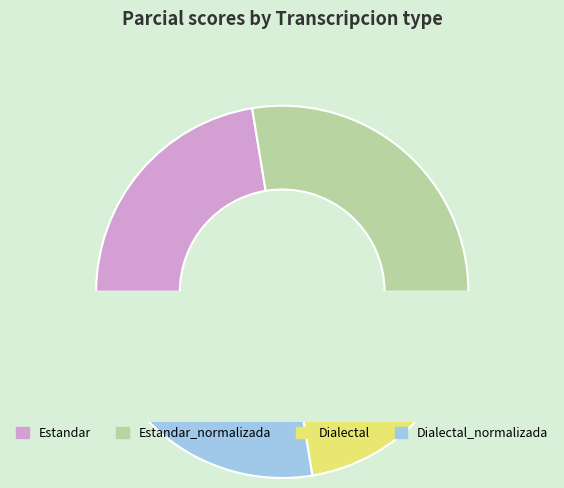

Is there a majority slice in this chart?

No